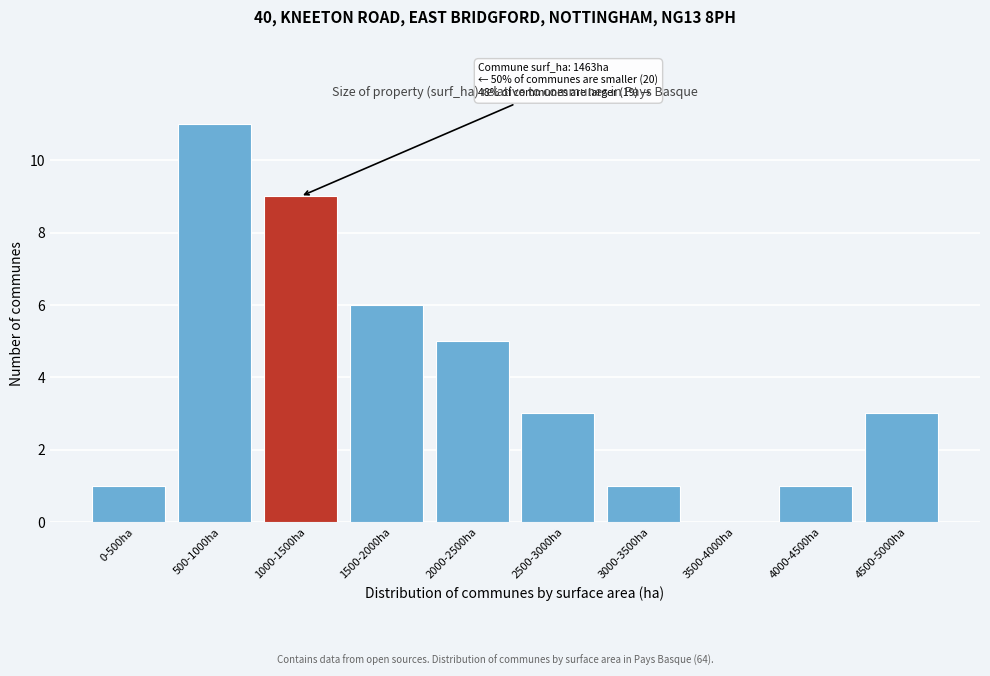

Reading left to right, extract all data points from this chart.

0-500ha=1	500-1000ha=11	1000-1500ha=9	1500-2000ha=6	2000-2500ha=5	2500-3000ha=3	3000-3500ha=1	3500-4000ha=0	4000-4500ha=1	4500-5000ha=3